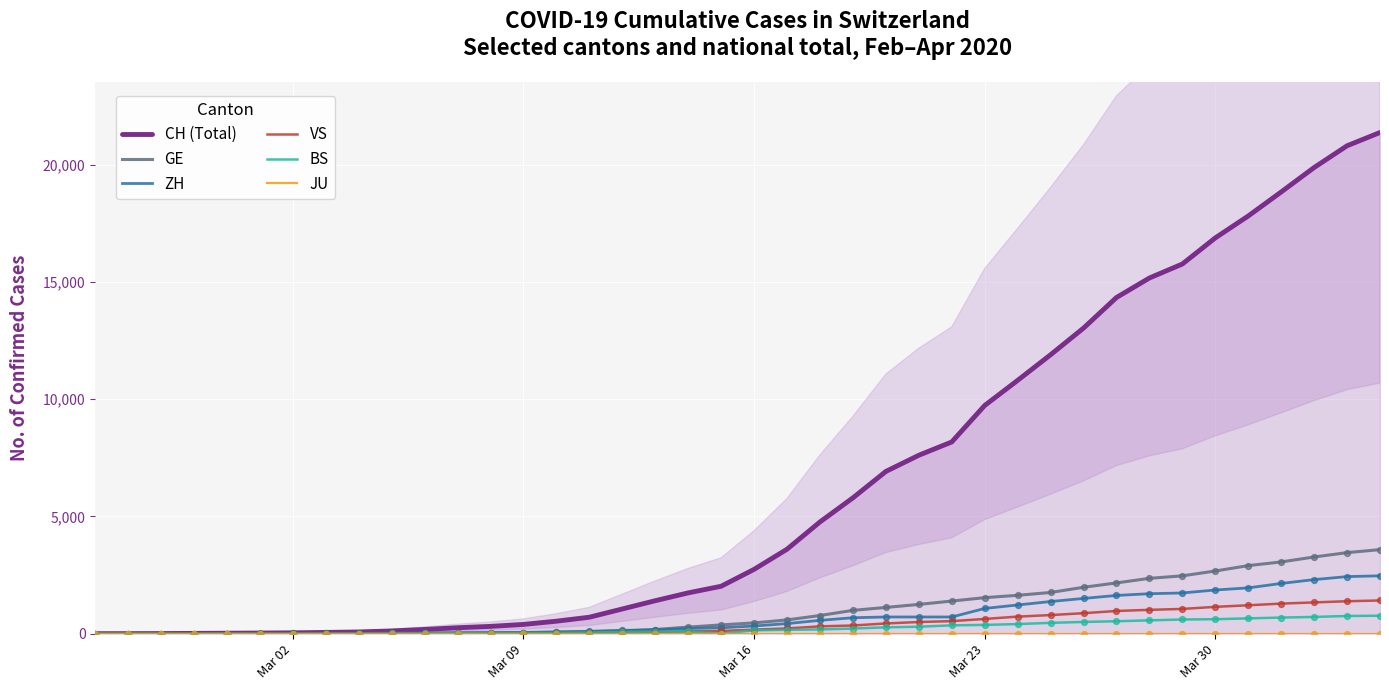

Which series reaches the maximum Y coordinate?

CH (Total)